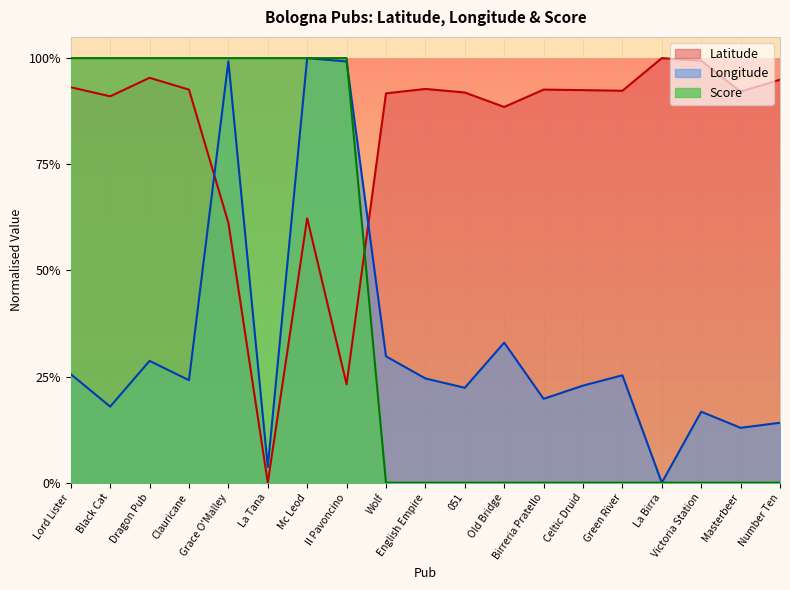

List the labels in order of Latitude value, largest first.

La Birra, Victoria Station, Dragon Pub, Number Ten, Lord Lister, English Empire, Birreria Pratello, Clauricane, Celtic Druid, Green River, Masterbeer, 051, Wolf, Black Cat, Old Bridge, Mc Leod, Grace O'Malley, Il Pavoncino, La Tana